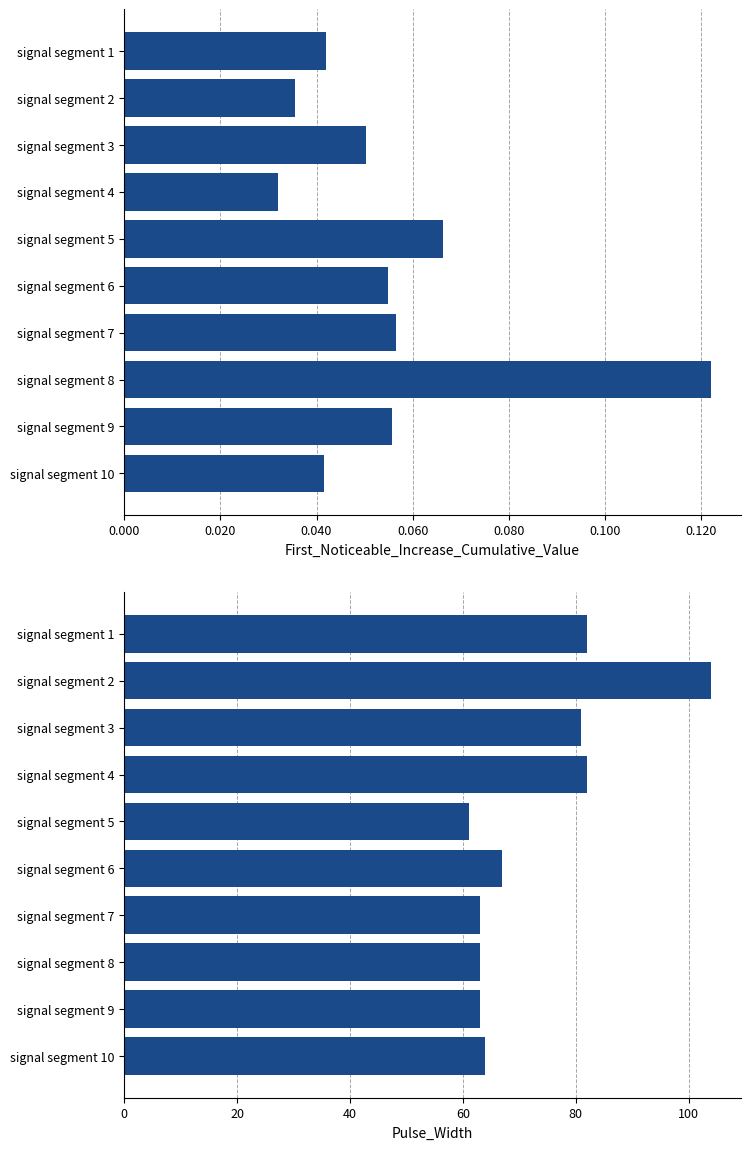

Reading left to right, transcribe all the data shown in this chart.

First_Noticeable_Increase_Cumulative_Value: 0.0	0.0	0.1	0.0	0.1	0.1	0.1	0.1	0.1	0.0
Pulse_Width: 82.0	104.0	81.0	82.0	61.0	67.0	63.0	63.0	63.0	64.0